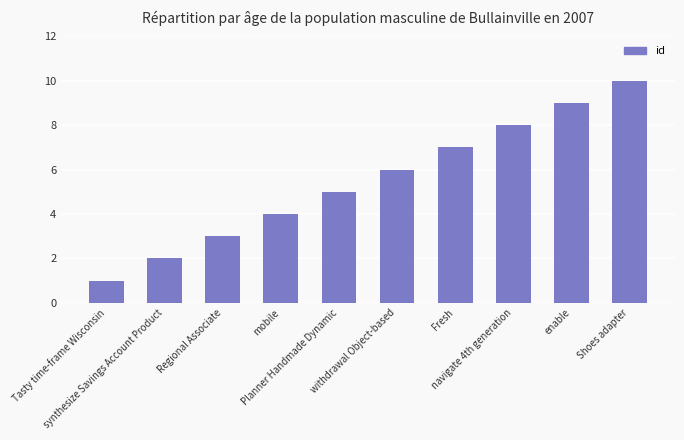

Rank the categories by value from lowest to highest.

Tasty time-frame Wisconsin, synthesize Savings Account Product, Regional Associate, mobile, Planner Handmade Dynamic, withdrawal Object-based, Fresh, navigate 4th generation, enable, Shoes adapter